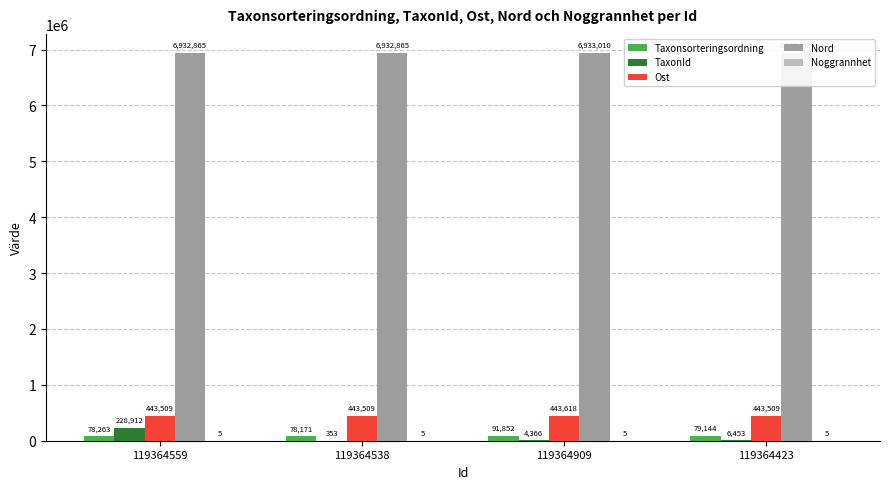

What is the maximum value shown in the chart?

6933010